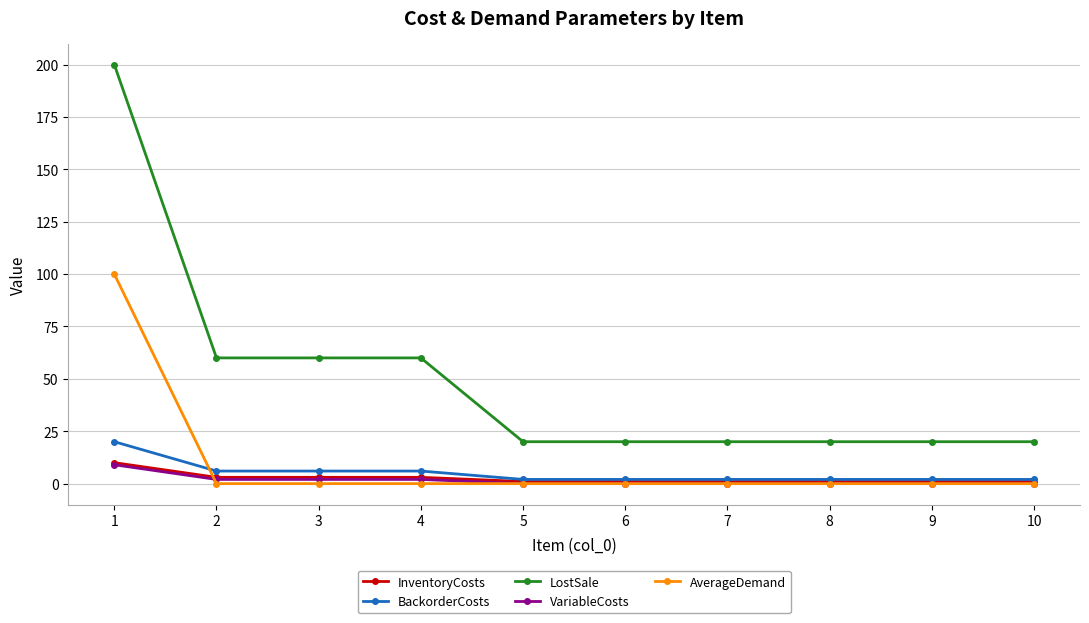

How many series are shown in this chart?

5